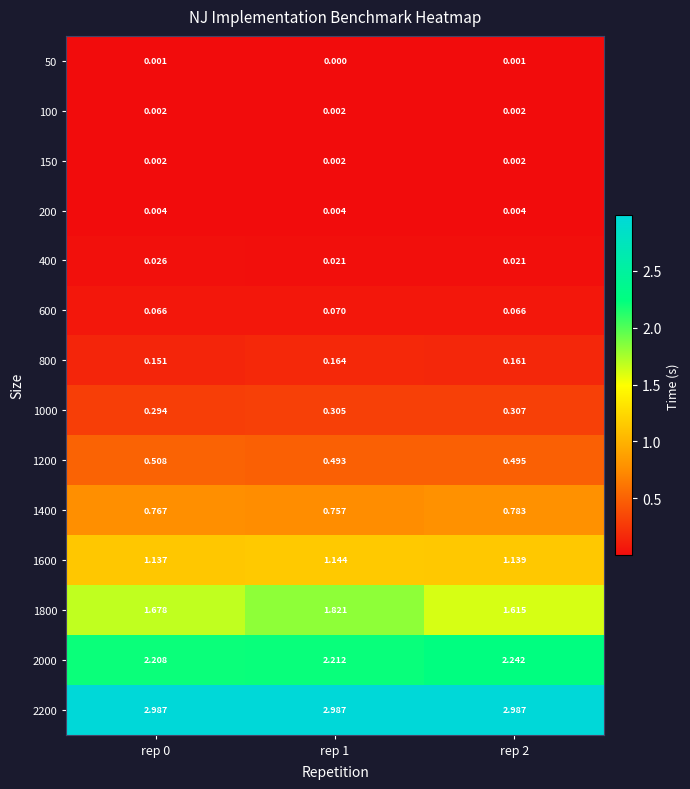

Is the value of 400 at rep 2 greater than the value of 1000 at rep 2?

No